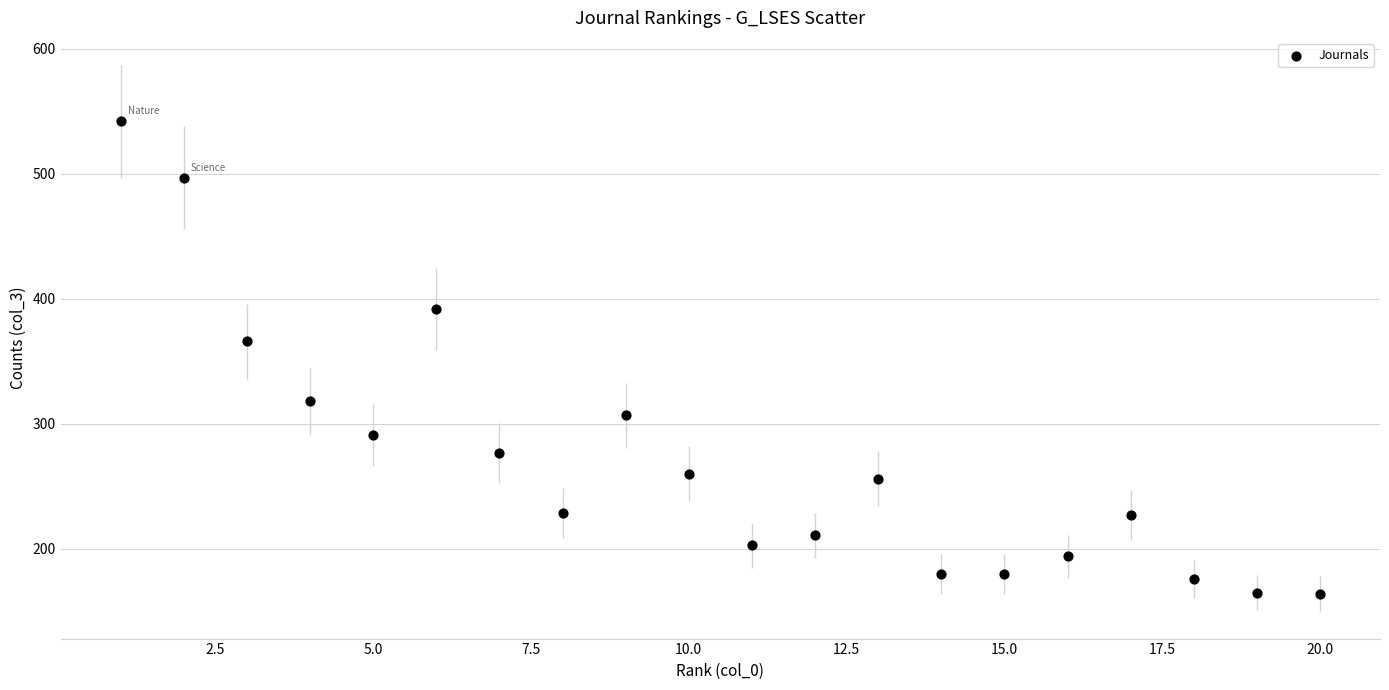

What Y value in the scatter plot is closest to 353?

366